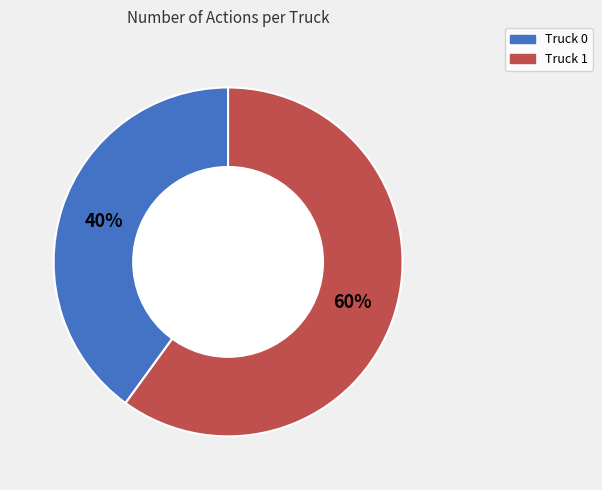

The Truck 1 slice represents 60% of the pie. True or false?

True